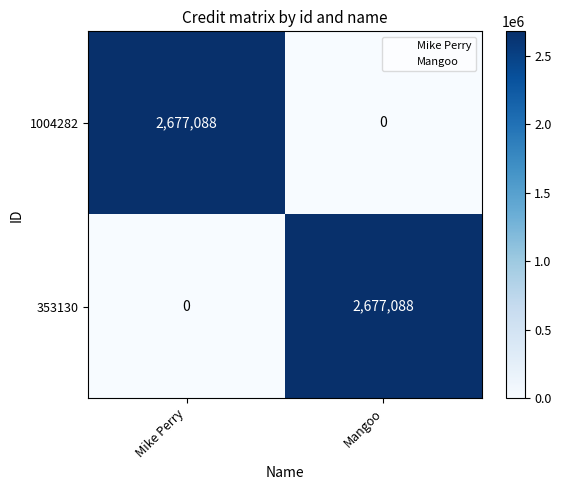

What is the maximum value shown in the chart?

2677088